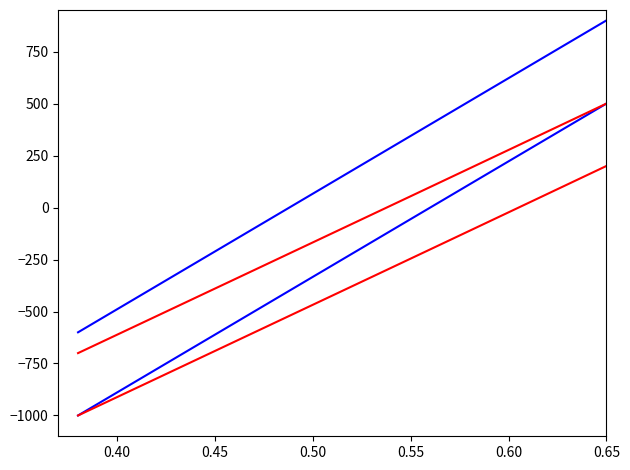

How many lines are shown in the chart?

4